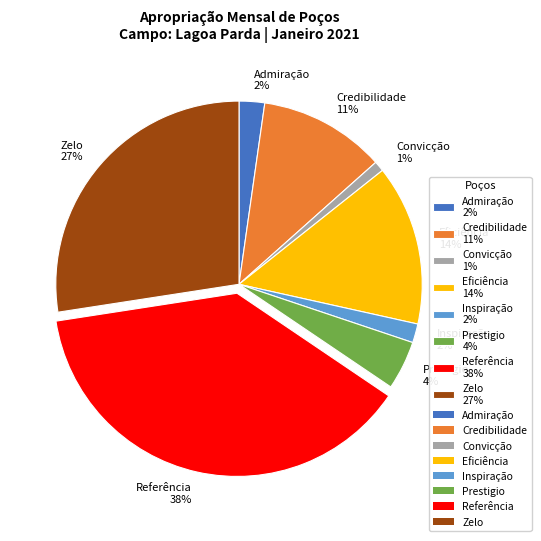

Is there any slice that represents more than half of the pie?

No